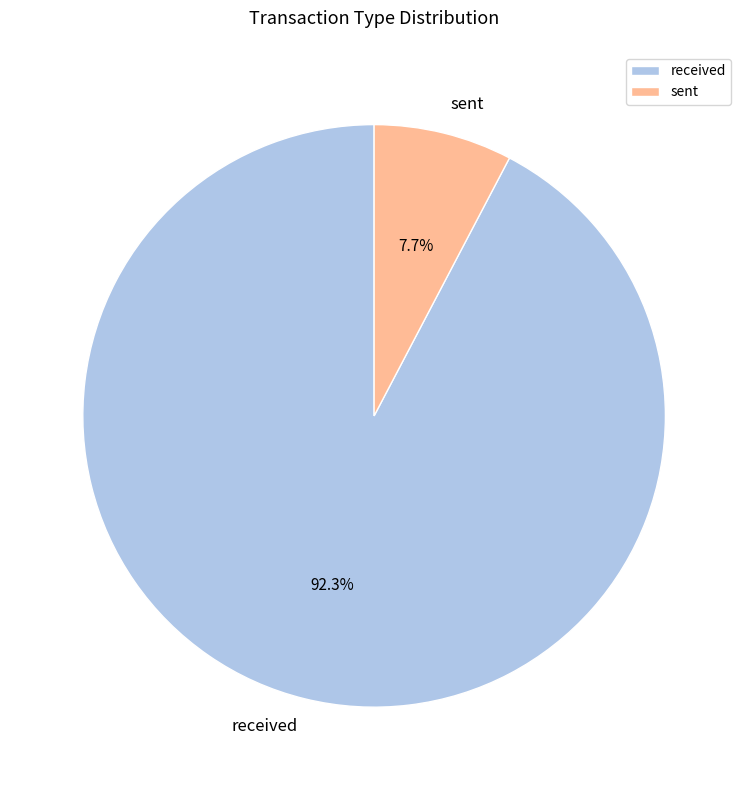

To the nearest percent, what is the average slice percentage?

50%